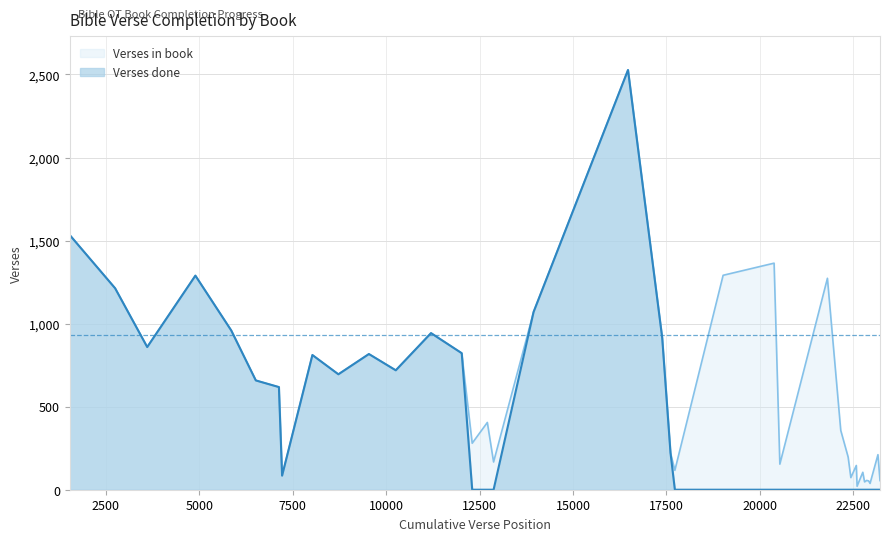

True or false: Verses in book has a value of 146 at Amos.

True